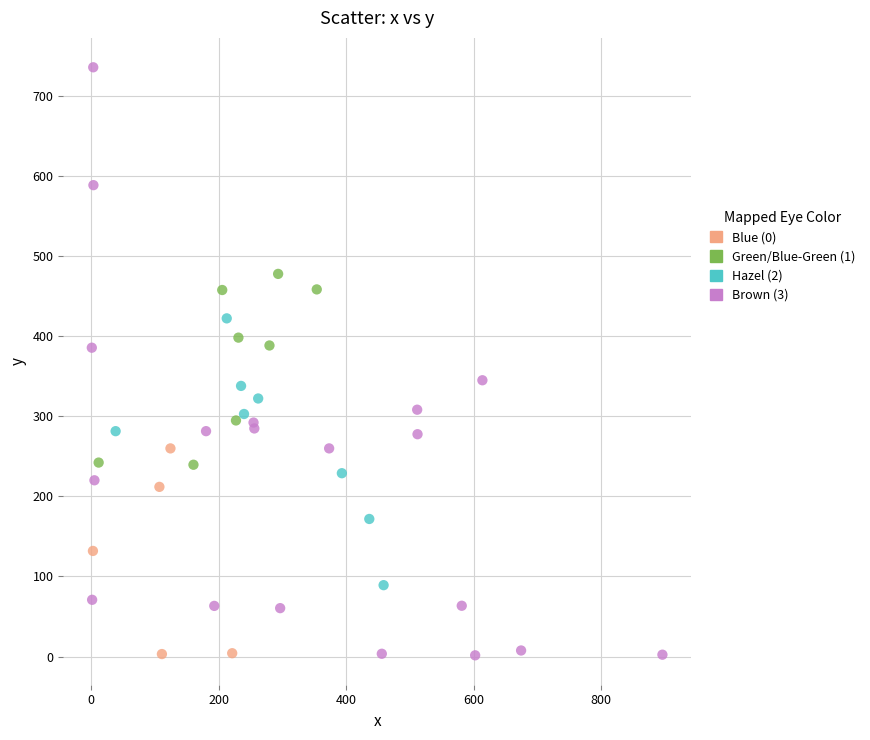

Which series contains the highest Y value?

Brown (3)